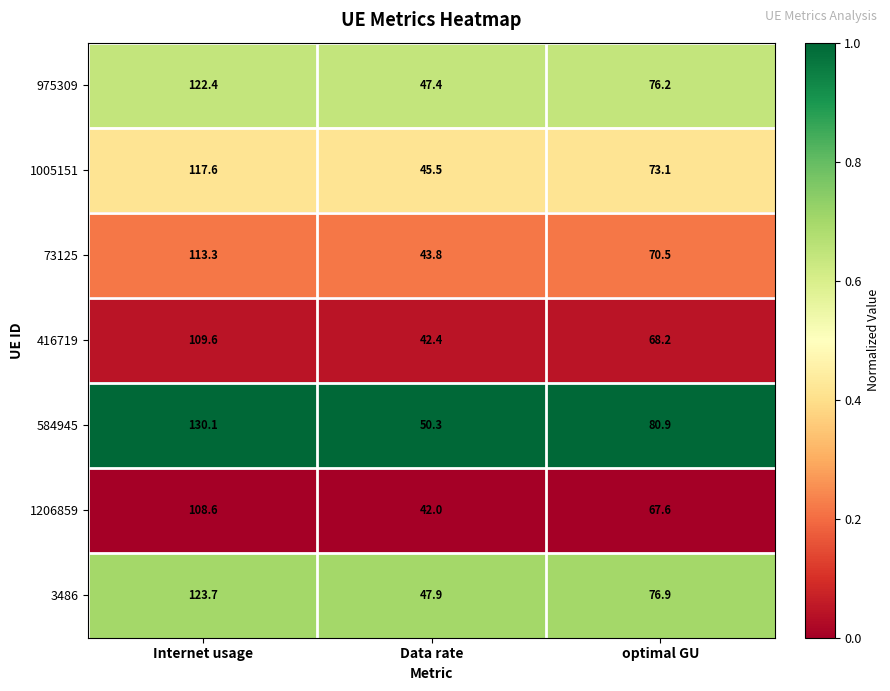

Which series has the largest total across all categories?

584945